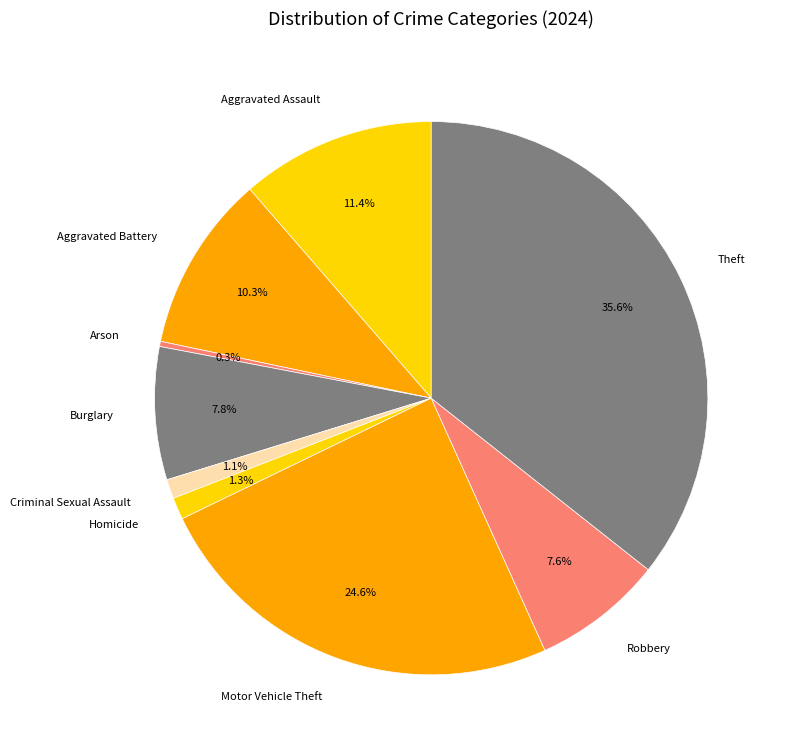

To the nearest percent, what is the average slice percentage?

11%